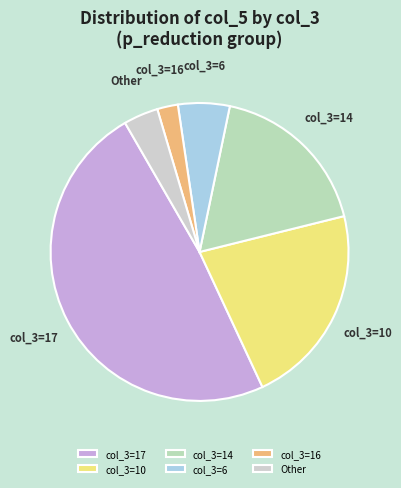

Is it true that col_3=17 is 59% of the pie?

False